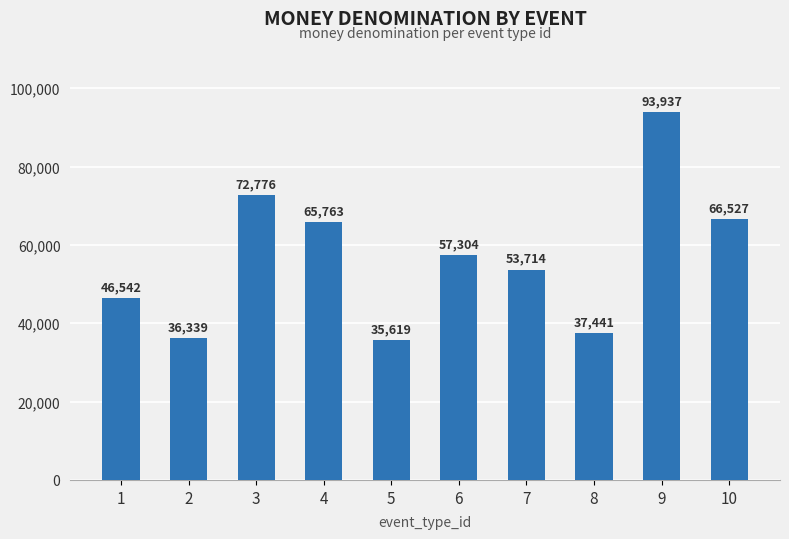

What is the minimum value shown in the chart?

35619